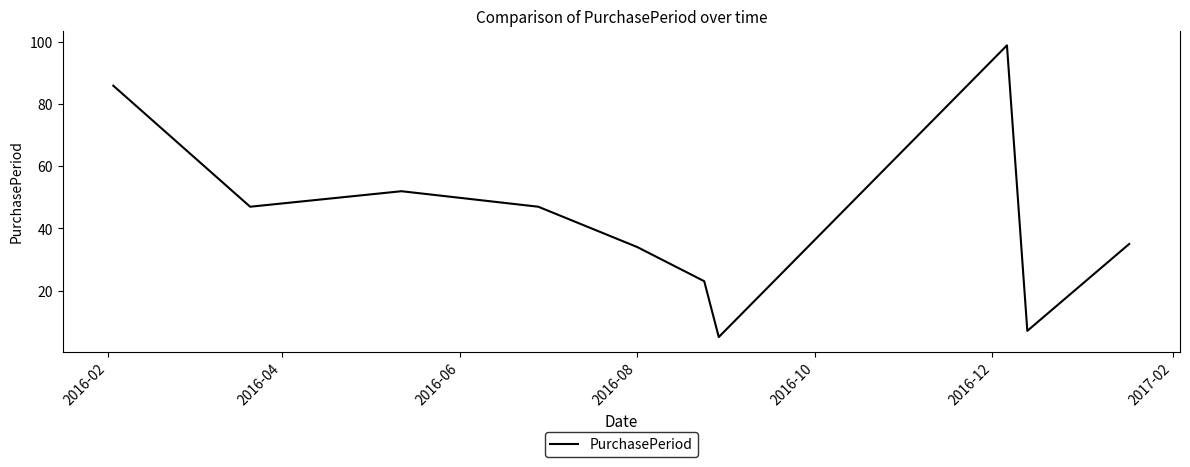

What is the smallest value displayed?

5